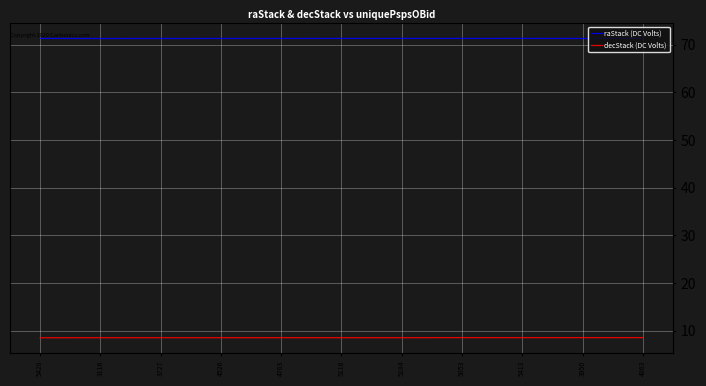

What is the difference between the highest and lowest values at 4763?

62.8